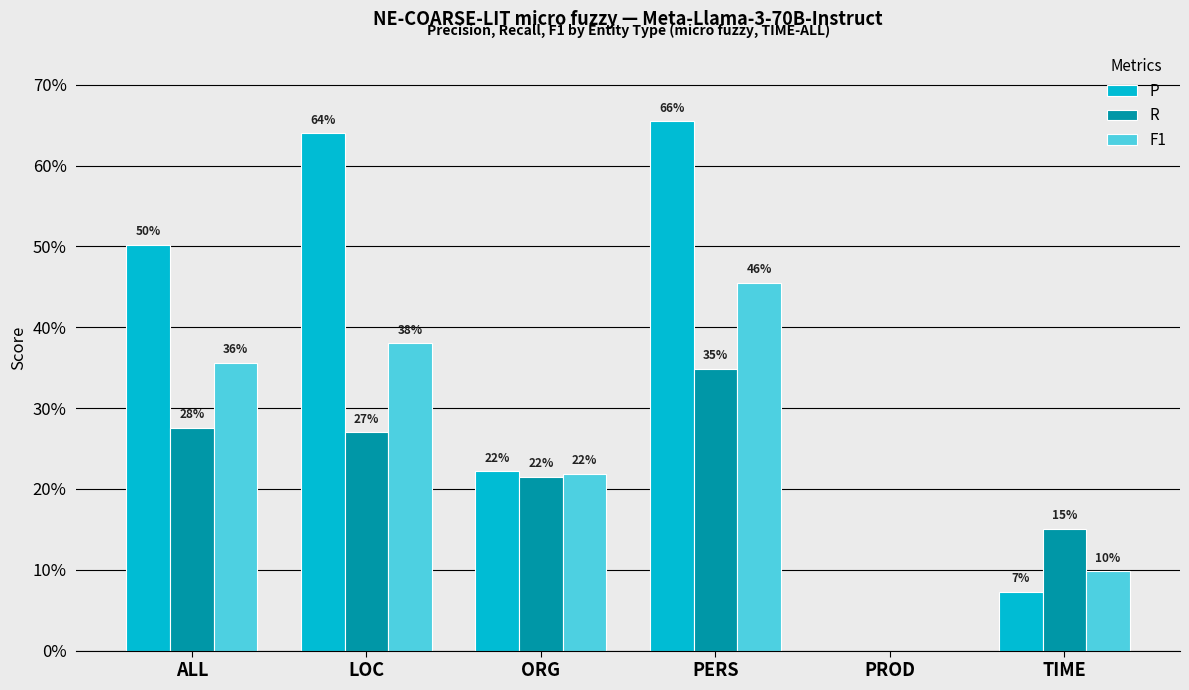

Which series changed the most between LOC and PROD?

P